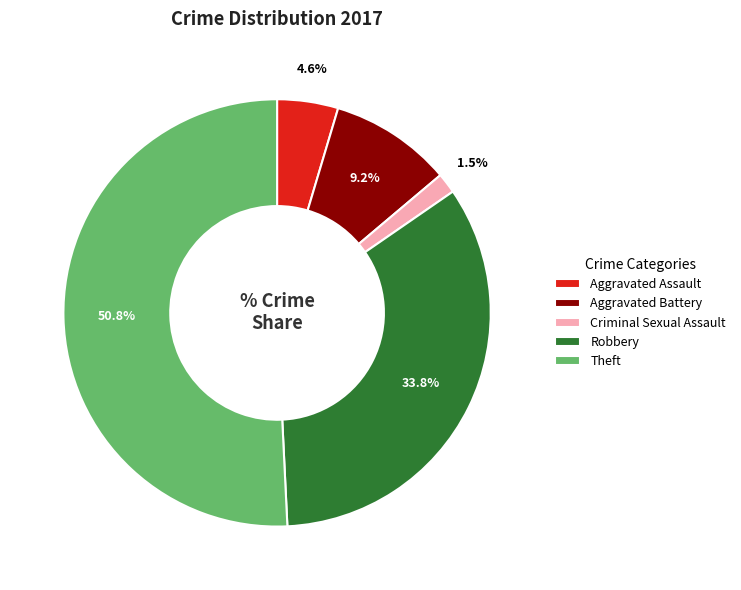

Which slice is the smallest?

Criminal Sexual Assault